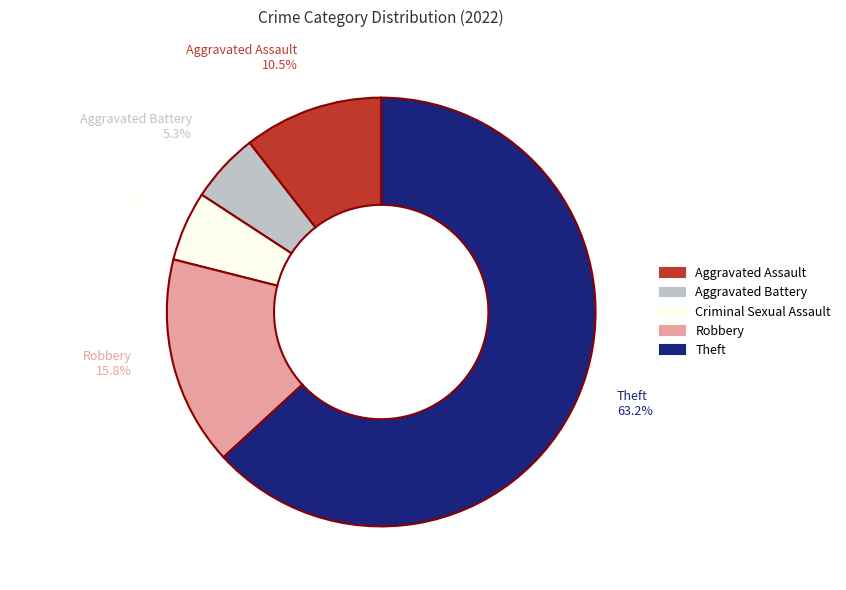

To the nearest percent, what percentage of the pie is Criminal Sexual Assault?

5%